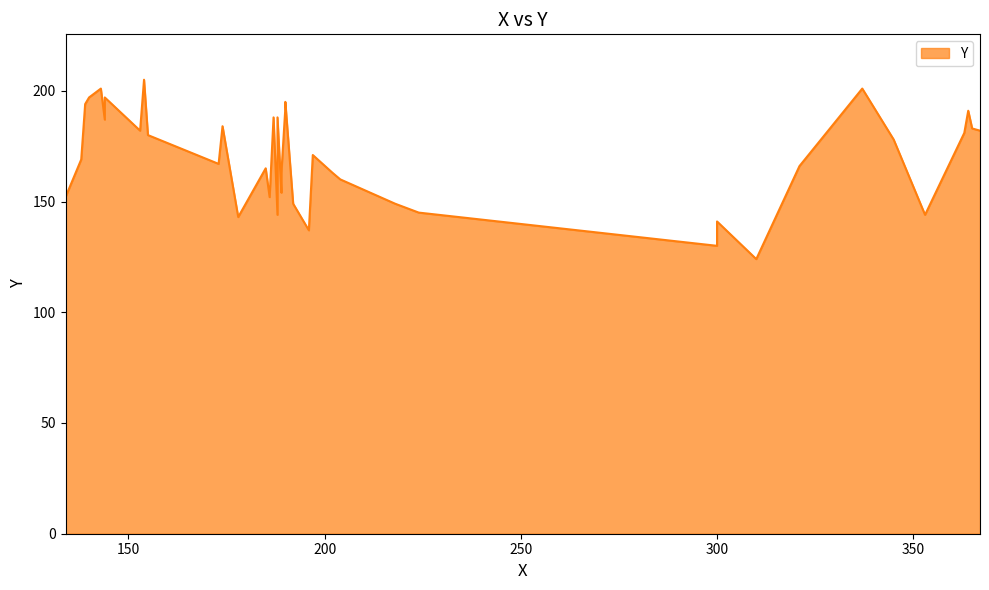

What is the difference between the values at 186 and 196?

15